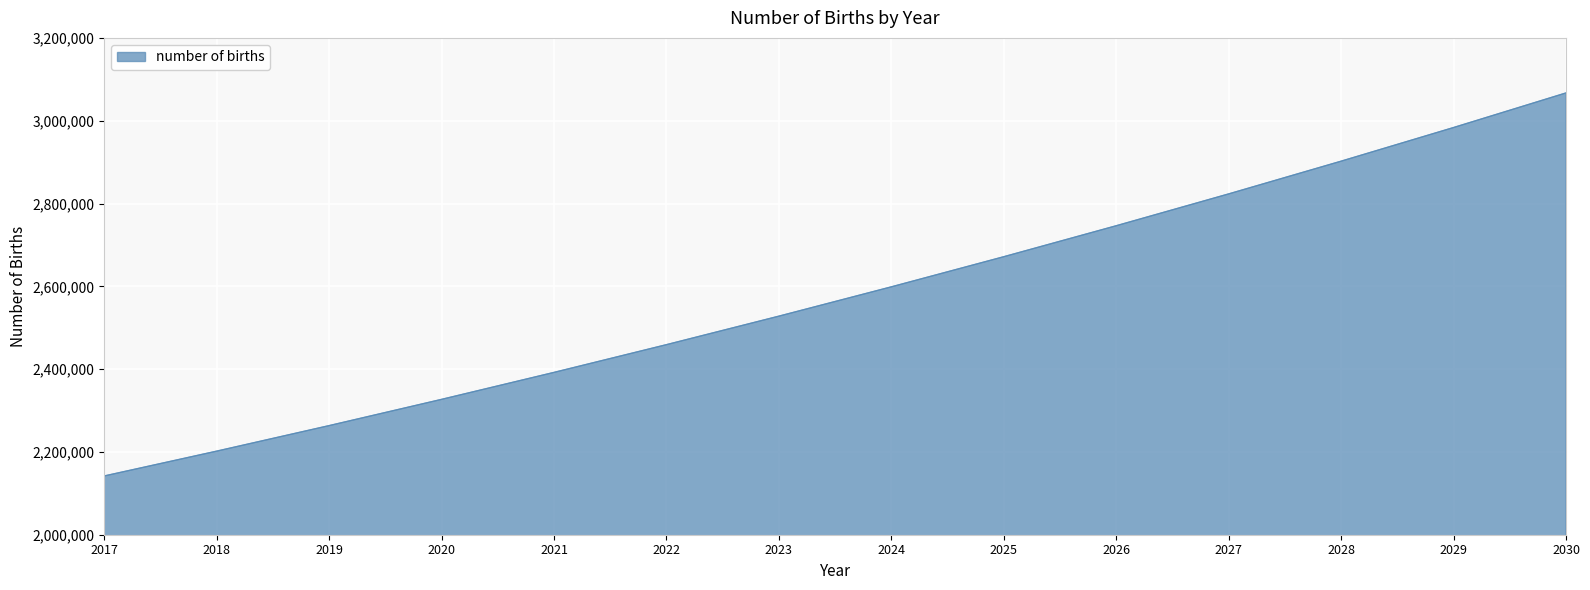

List the labels in order of value, largest first.

2030, 2029, 2028, 2027, 2026, 2025, 2024, 2023, 2022, 2021, 2020, 2019, 2018, 2017